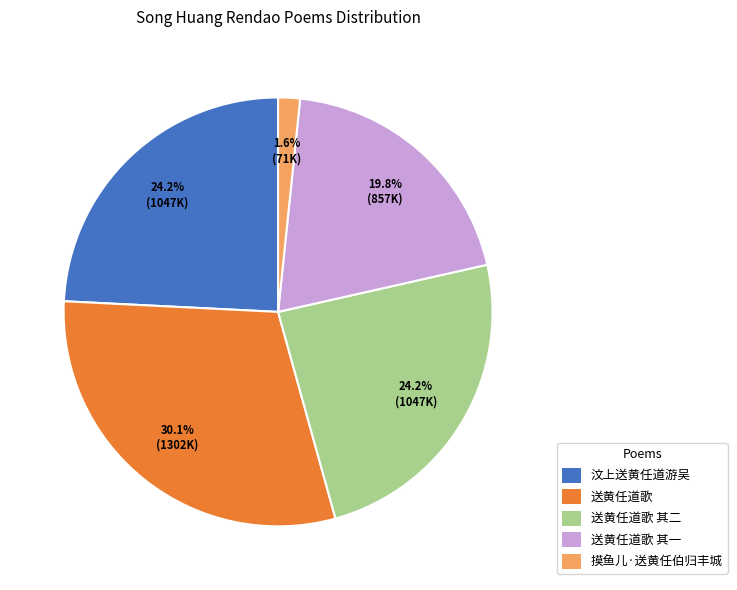

What portion of the pie excludes 摸鱼儿·送黄任伯归丰城?

98.4%